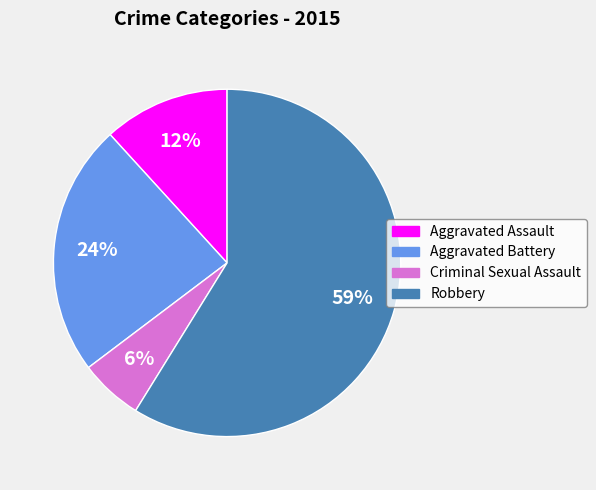

Which category has the biggest portion of the pie?

Robbery